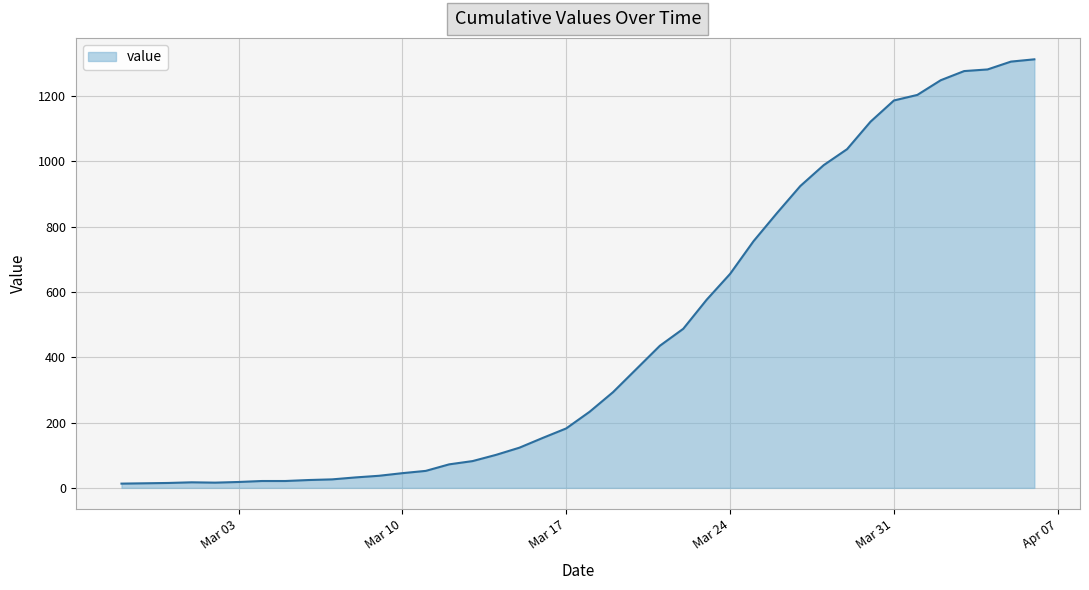

What is the difference between the maximum and minimum values?

1299